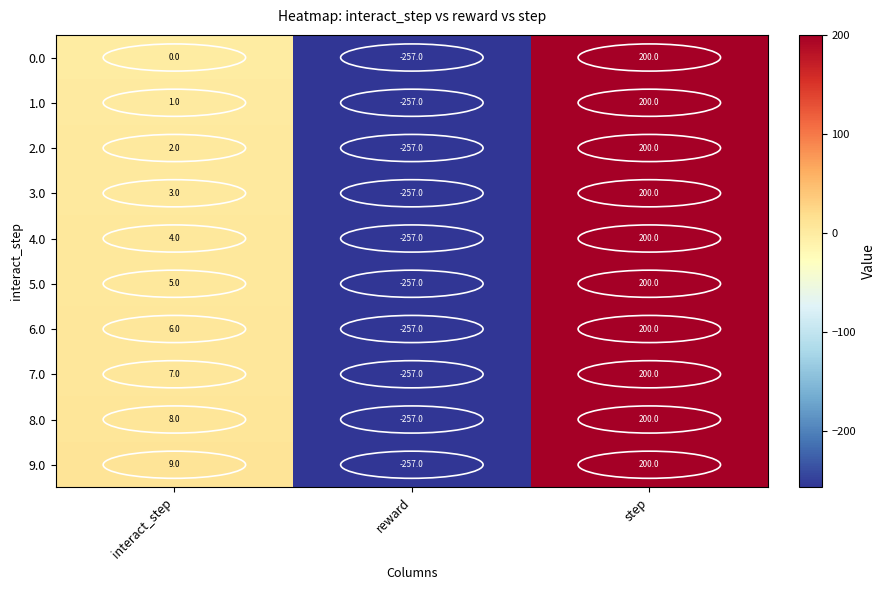

What is the sum of all 2.0 values?

-55